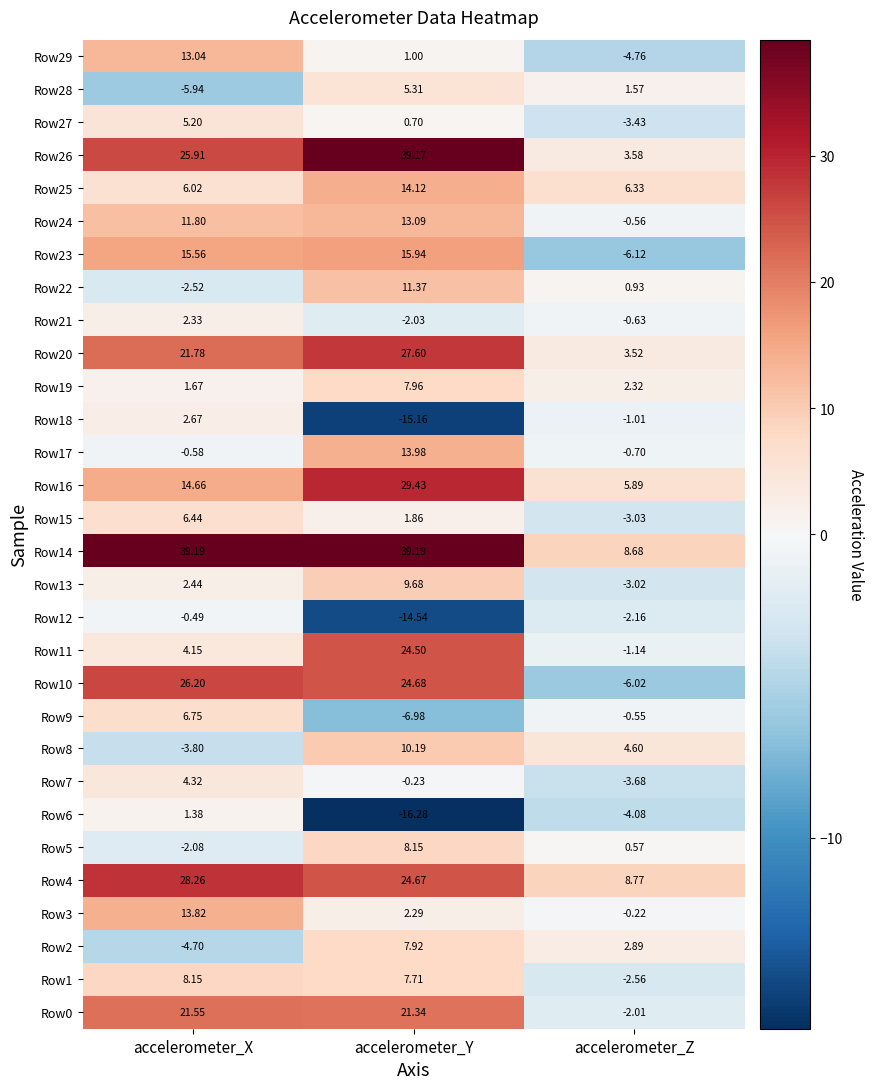

Which series changed the most between accelerometer_X and accelerometer_Y?

Row11